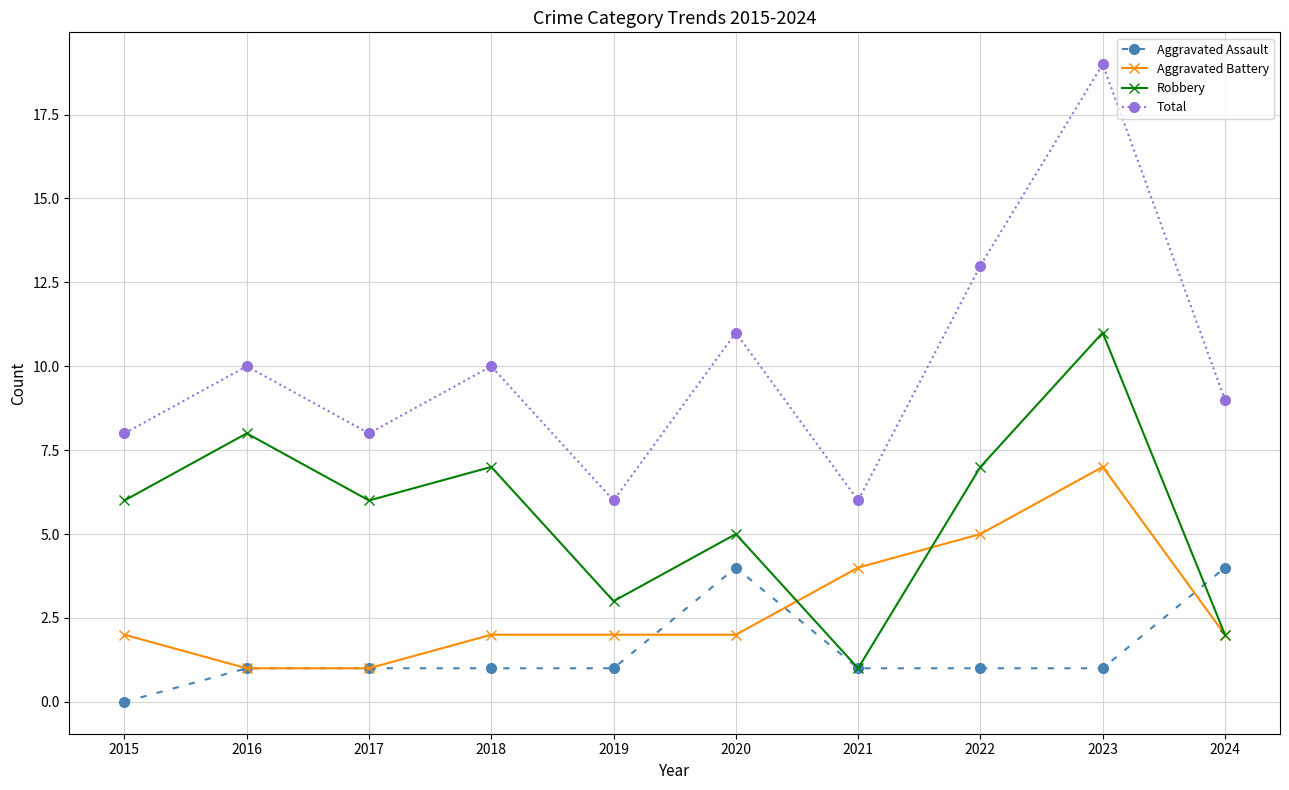

Which series has the largest range (max minus min)?

Total